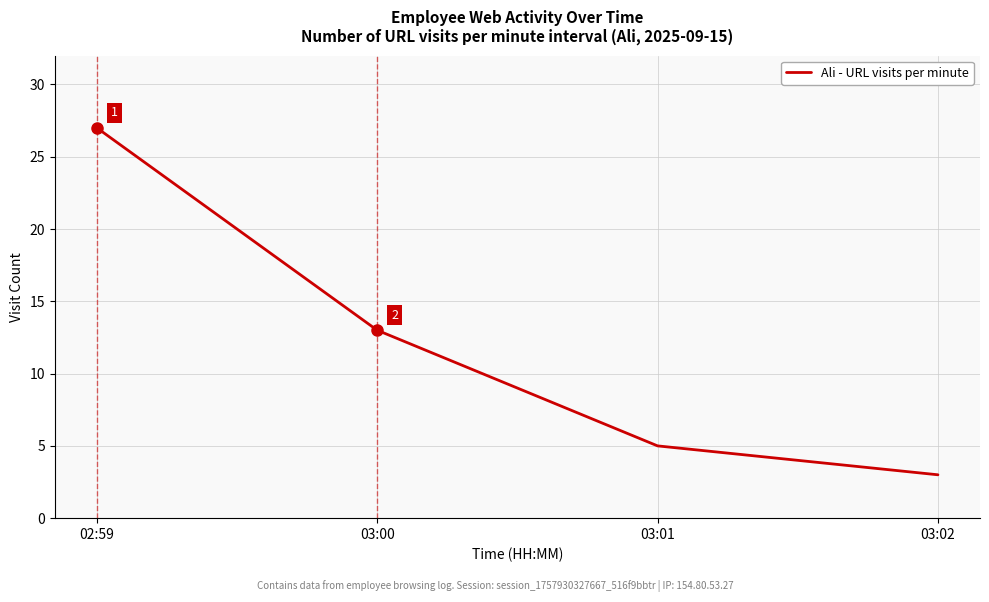

How many lines are shown in the chart?

1